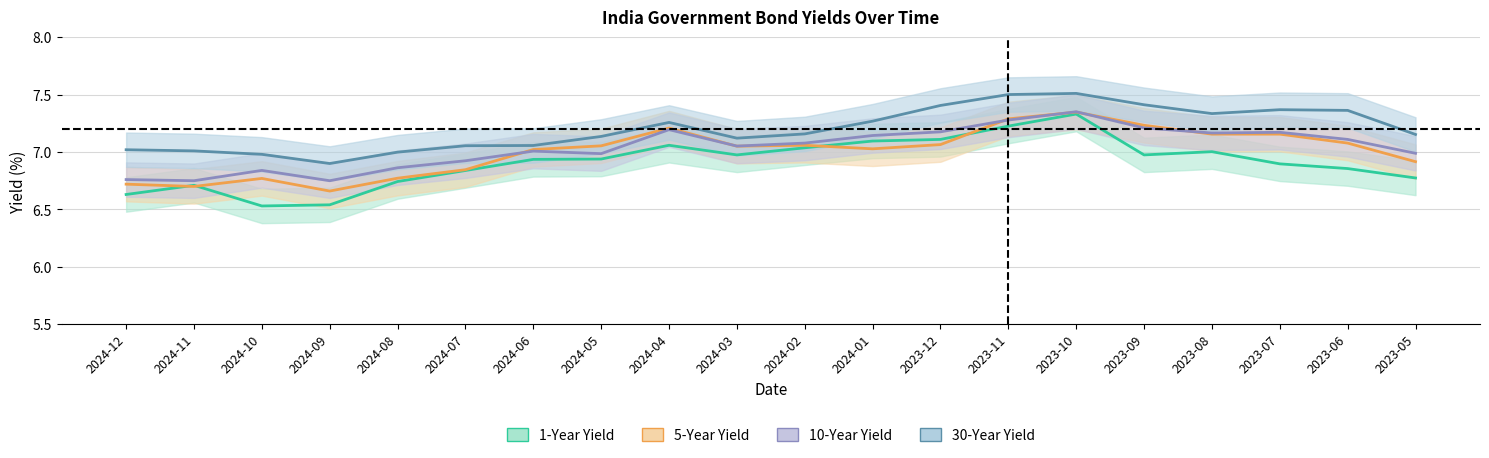

At which label does 10-Year Yield first exceed 7?

2024-06